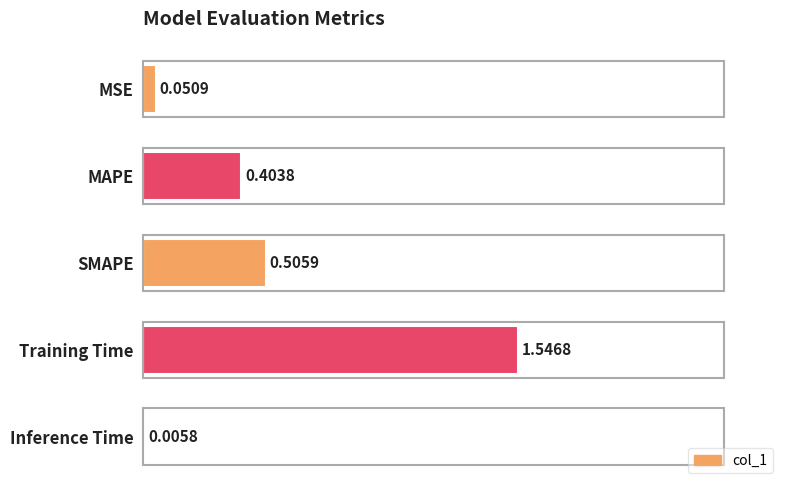

Which has a higher value, Training Time or MSE?

Training Time